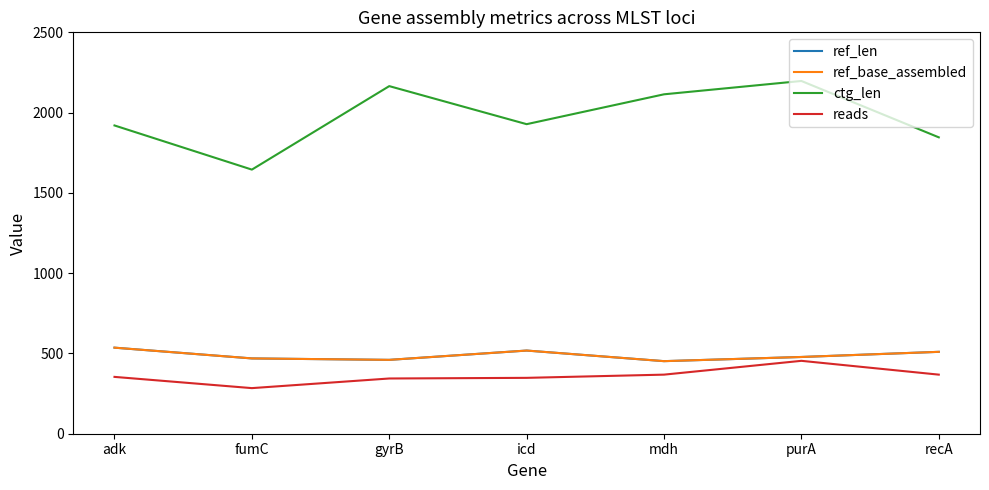

Does the chart have visible grid lines?

No